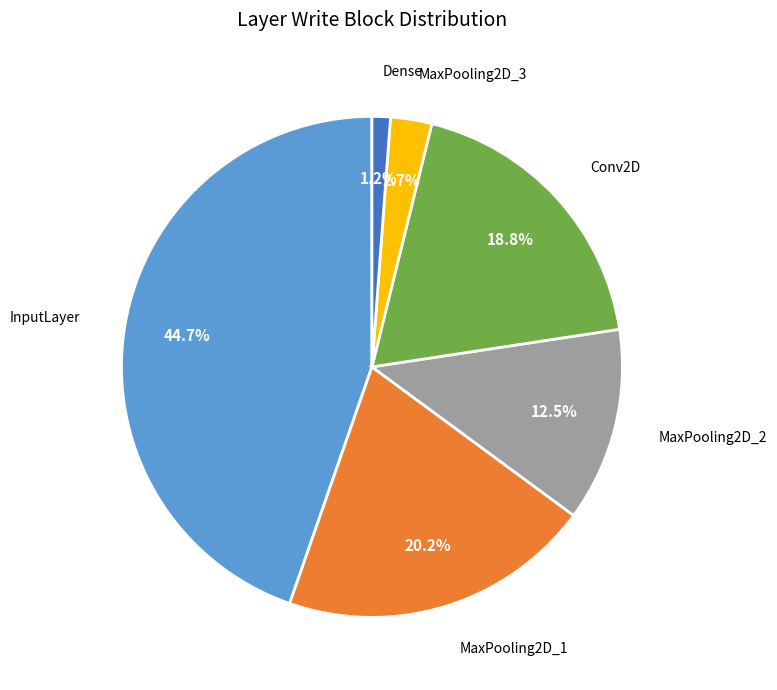

Count the number of slices in the pie.

6